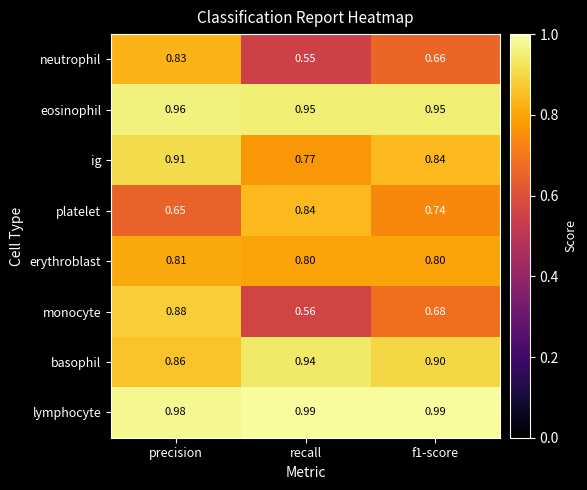

Which series changed the most between precision and recall?

monocyte